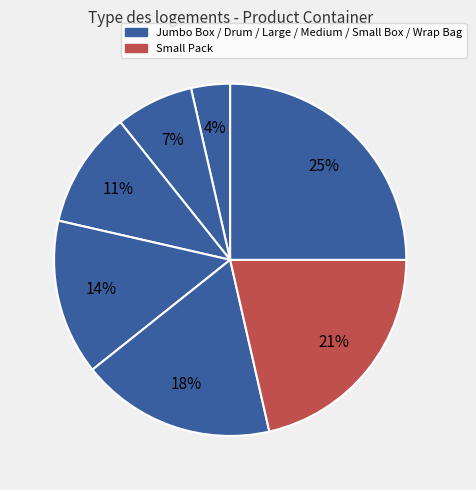

What is the smallest slice in the pie chart?

Jumbo Box